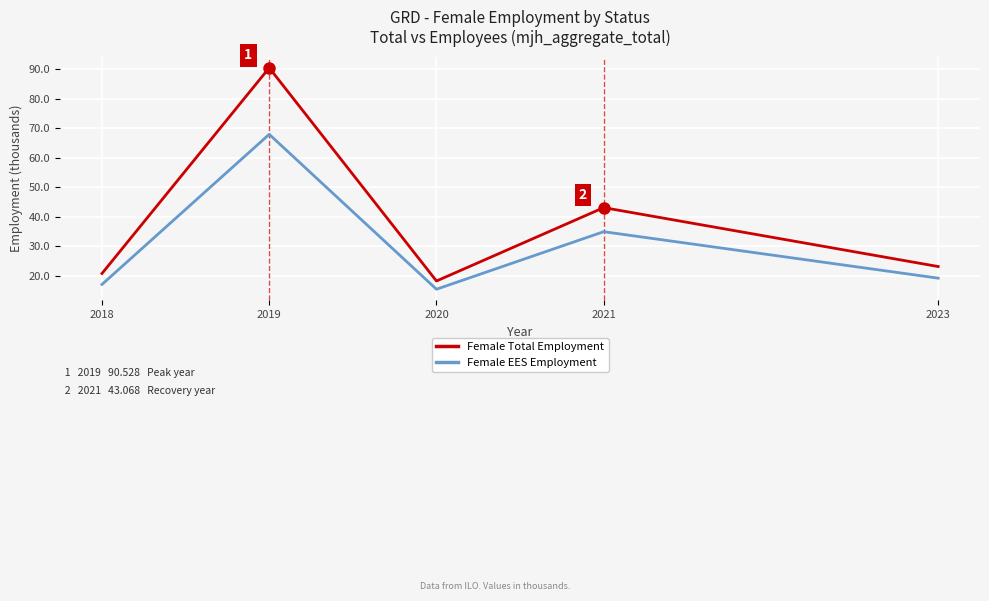

True or false: Female EES Employment has a value of 21.2 at 2020.

False